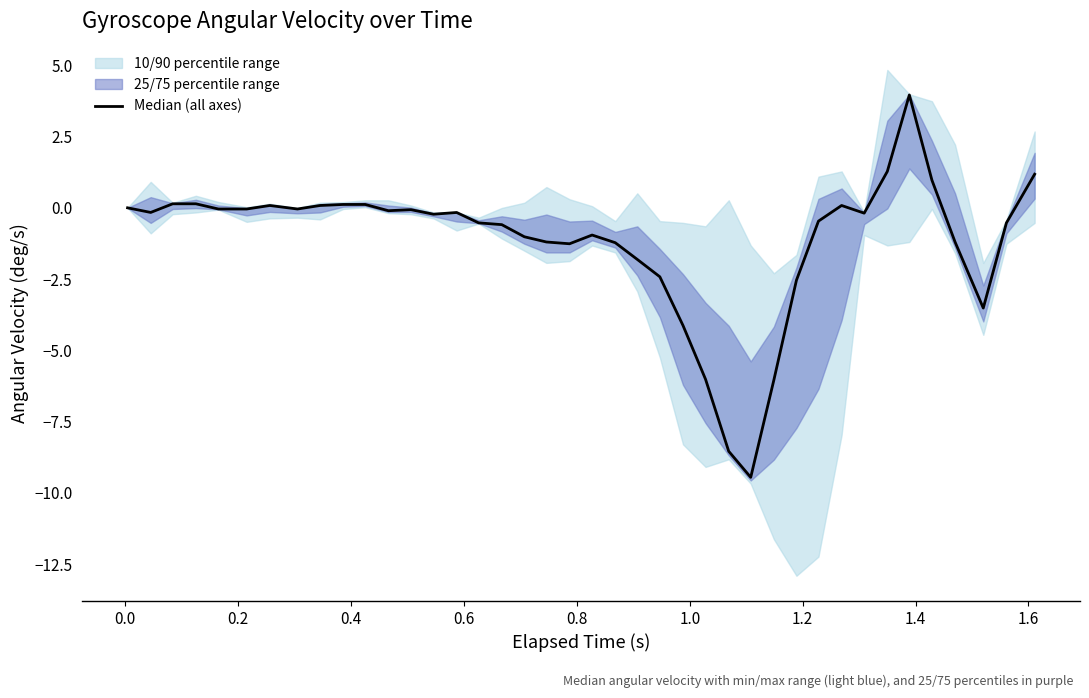

True or false: the data has more than 1 interior local peaks.

True